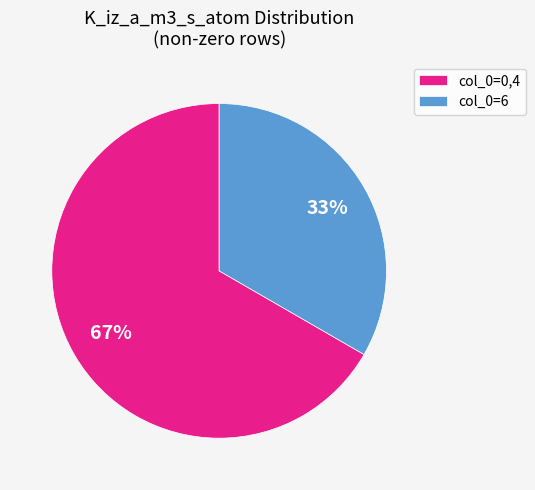

Which slice is the smallest?

col_0=6